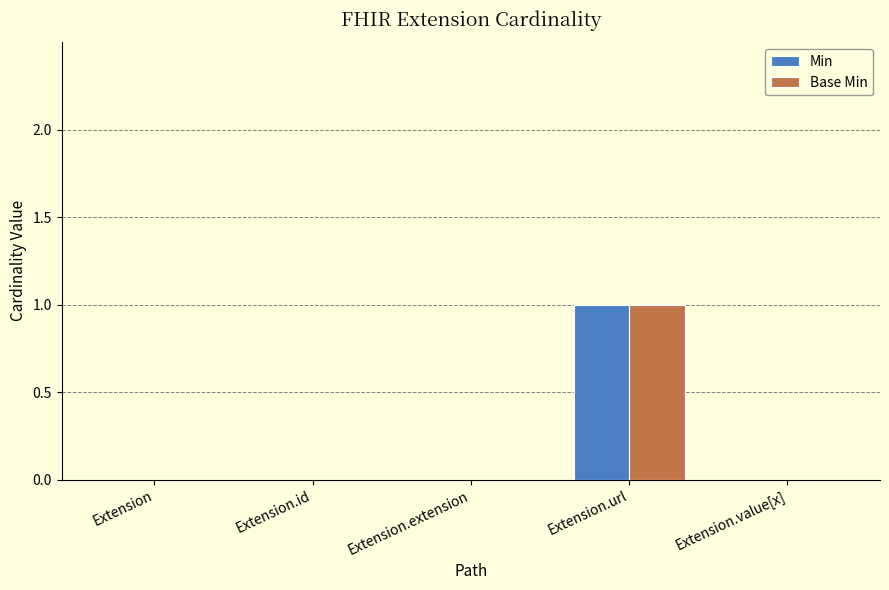

At which category is the sum across all series the highest?

Extension.url